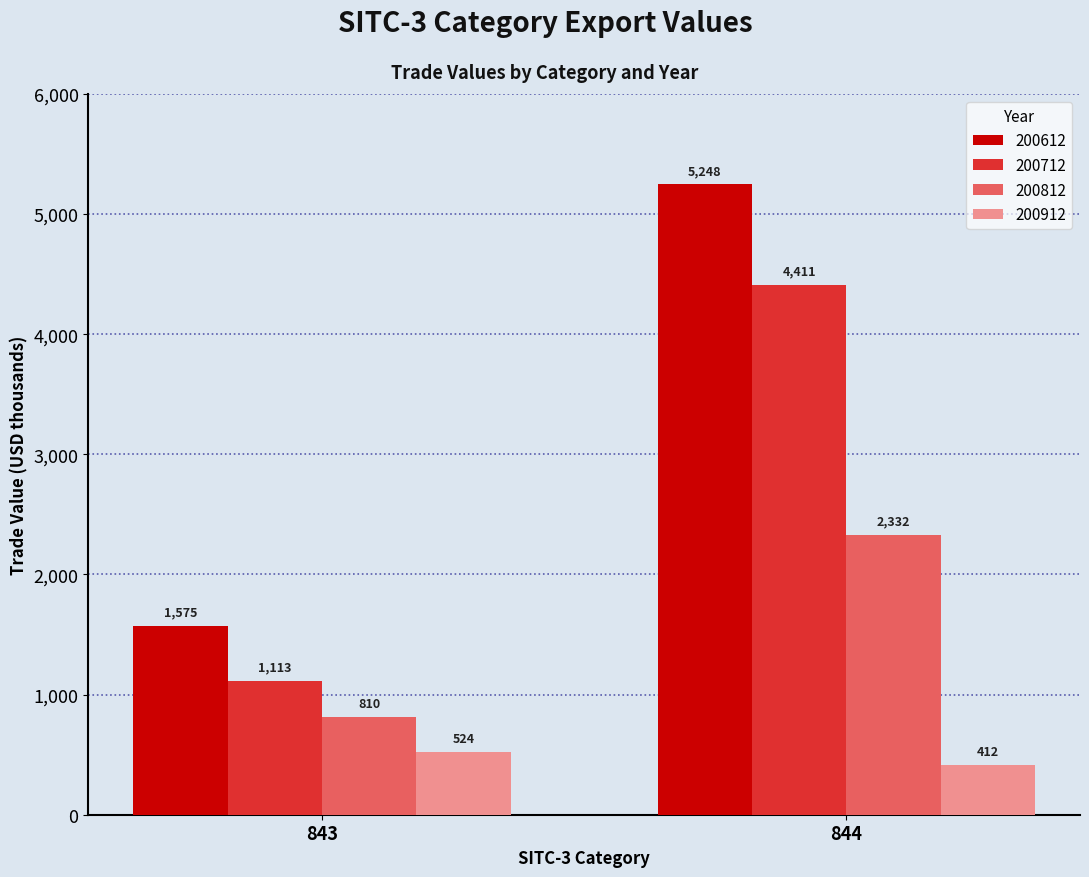

Are the bars horizontal?

No